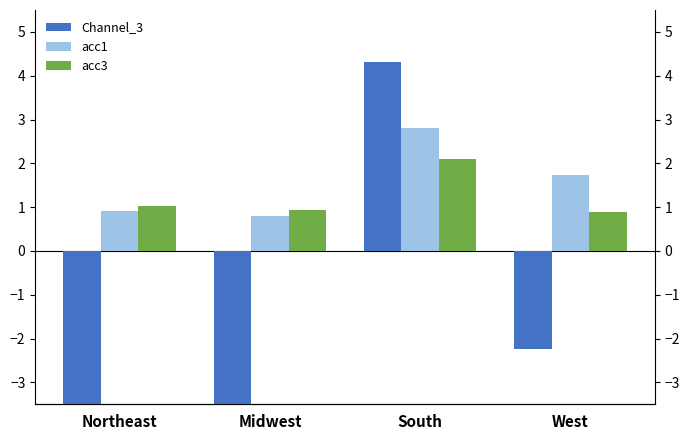

At which category is the sum across all series the highest?

South